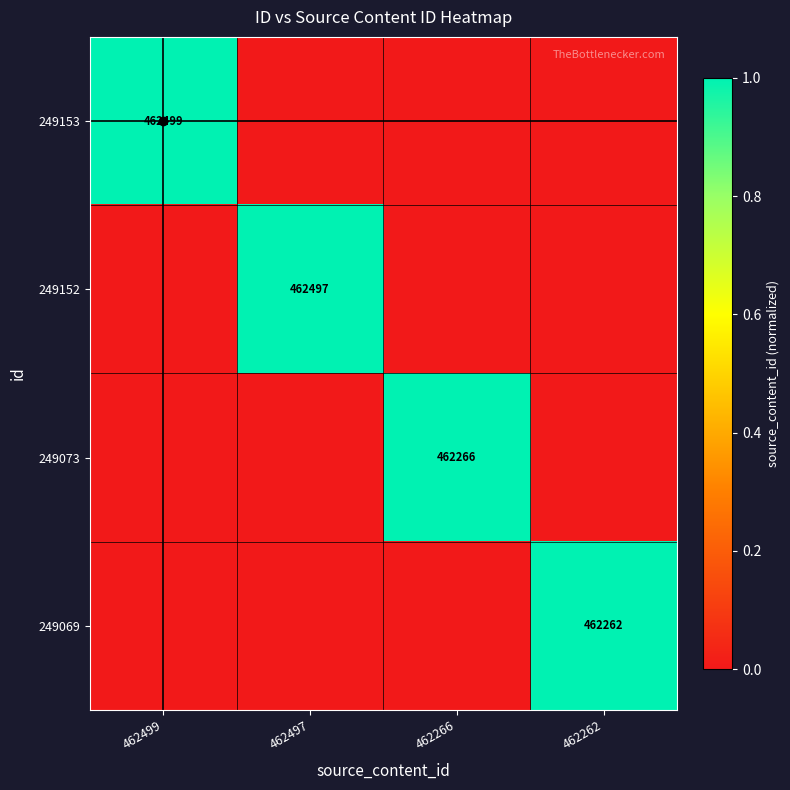

The 249073 series shows 1.0 at 462266. True or false?

True